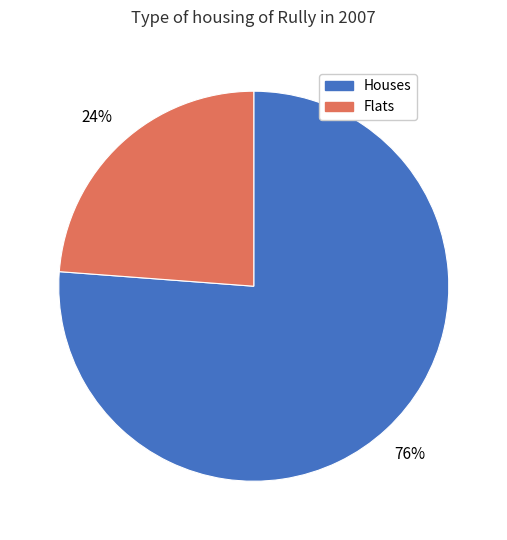

To the nearest percent, what is the difference between the largest and smallest slice percentages?

52%